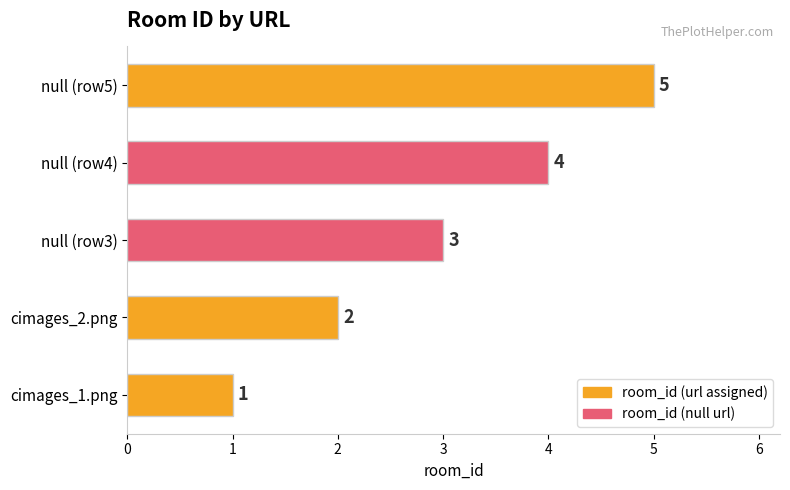

Approximately how many times larger is the value at cimages_2.png compared to cimages_1.png?

2.0